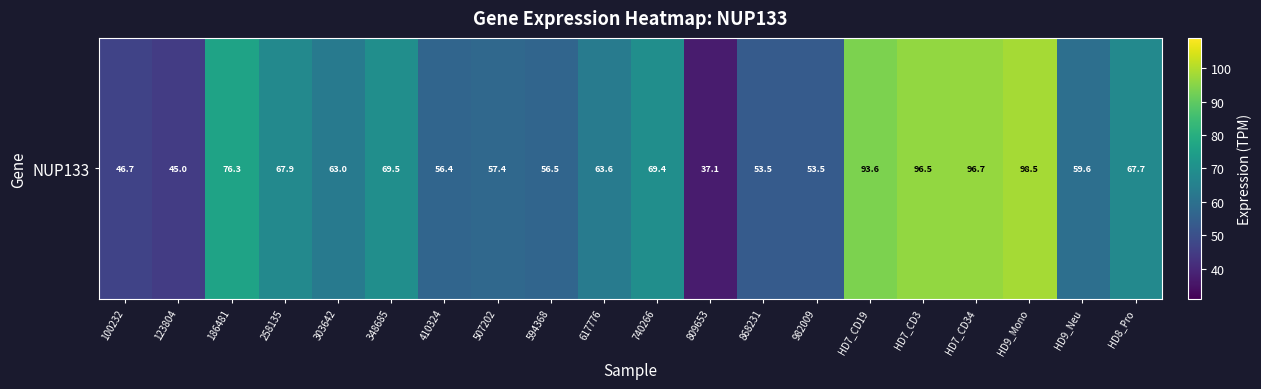

Rank the categories by value from lowest to highest.

809653, 123804, 100232, 982009, 868231, 410324, 594368, 507202, HD9_Neu, 303642, 617776, HD8_Pro, 258135, 740266, 348685, 186481, HD7_CD19, HD7_CD3, HD7_CD34, HD9_Mono